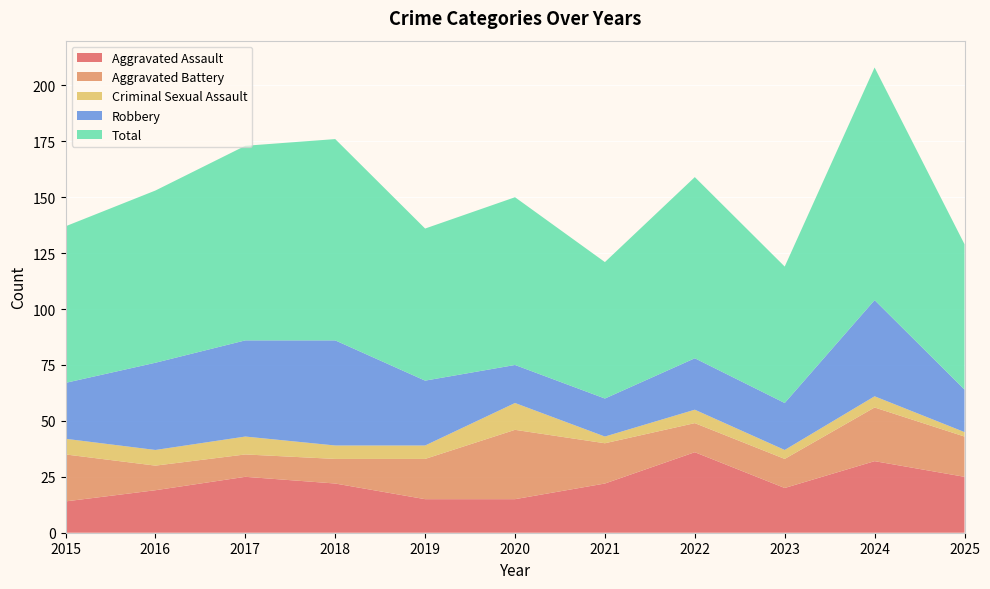

Reading left to right, what are all the values shown in this chart?

Aggravated Assault: 14	19	25	22	15	15	22	36	20	32	25
Aggravated Battery: 21	11	10	11	18	31	18	13	13	24	18
Criminal Sexual Assault: 7	7	8	6	6	12	3	6	4	5	2
Robbery: 25	39	43	47	29	17	17	23	21	43	19
Total: 70	77	87	90	68	75	61	81	61	104	65